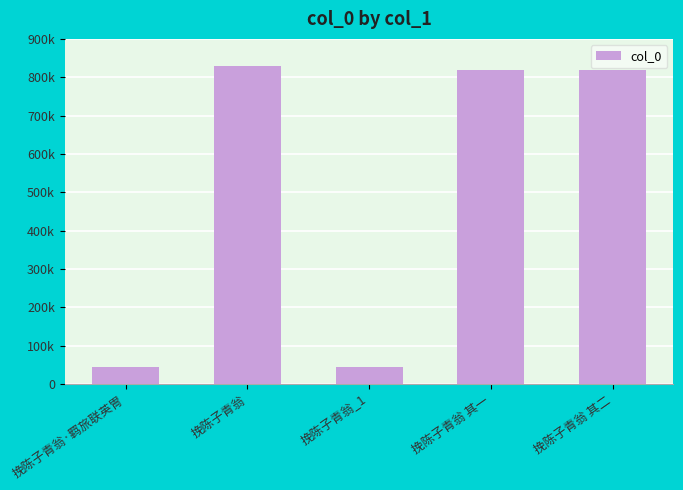

The value at 挽陈子青翁 其二 is 434684. True or false?

False